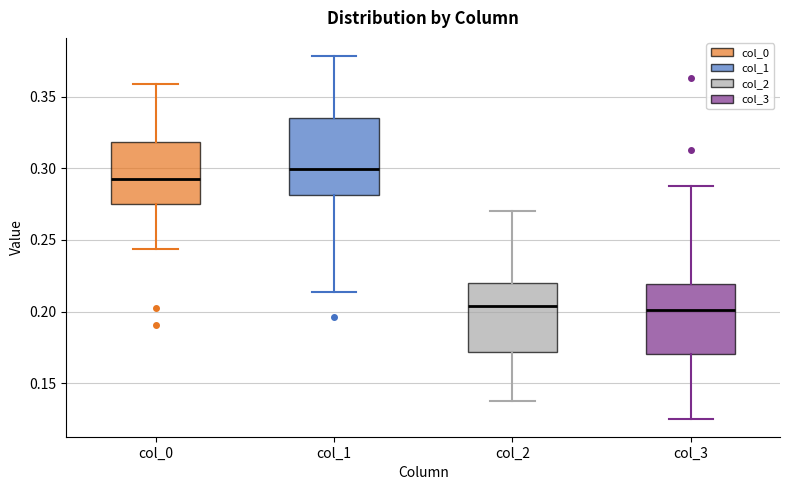

Which box has the highest median line?

col_1